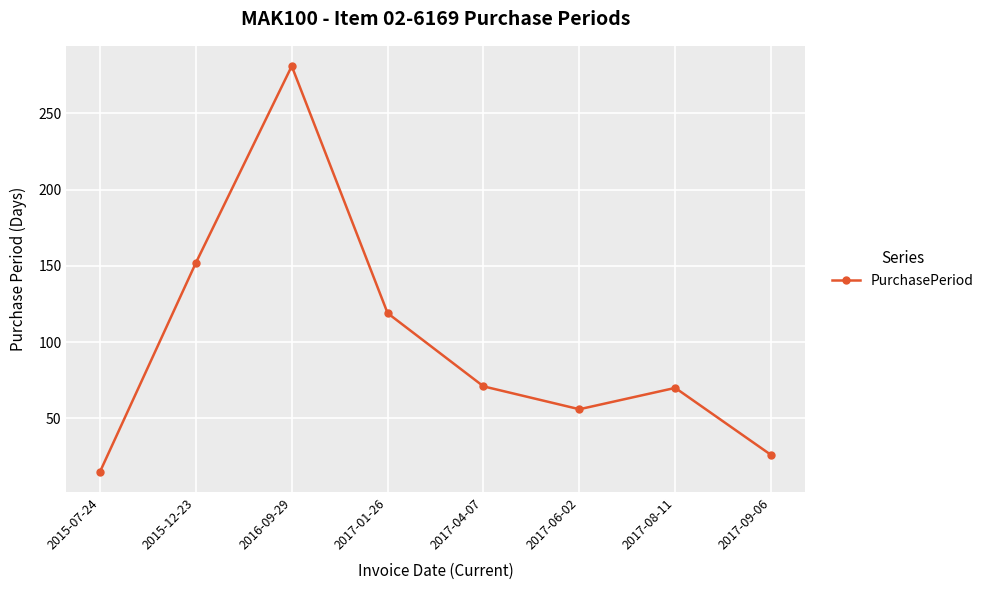

What is the sum of the values at 2017-09-06 and 2015-07-24?

41